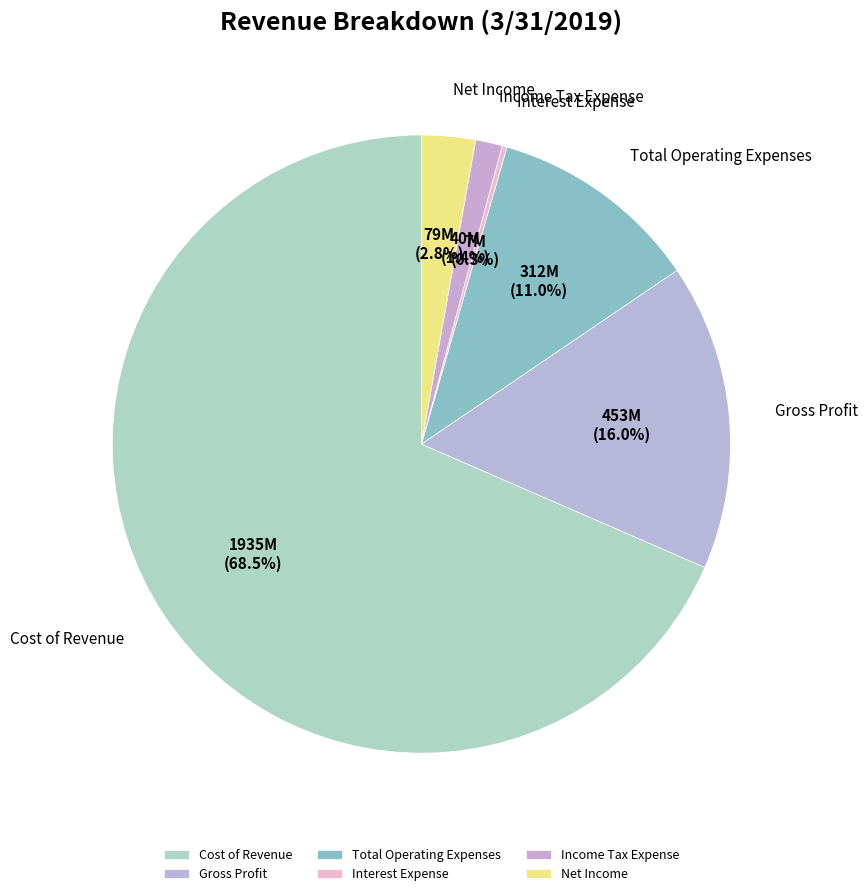

Between Net Income and Income Tax Expense, which is larger?

Net Income